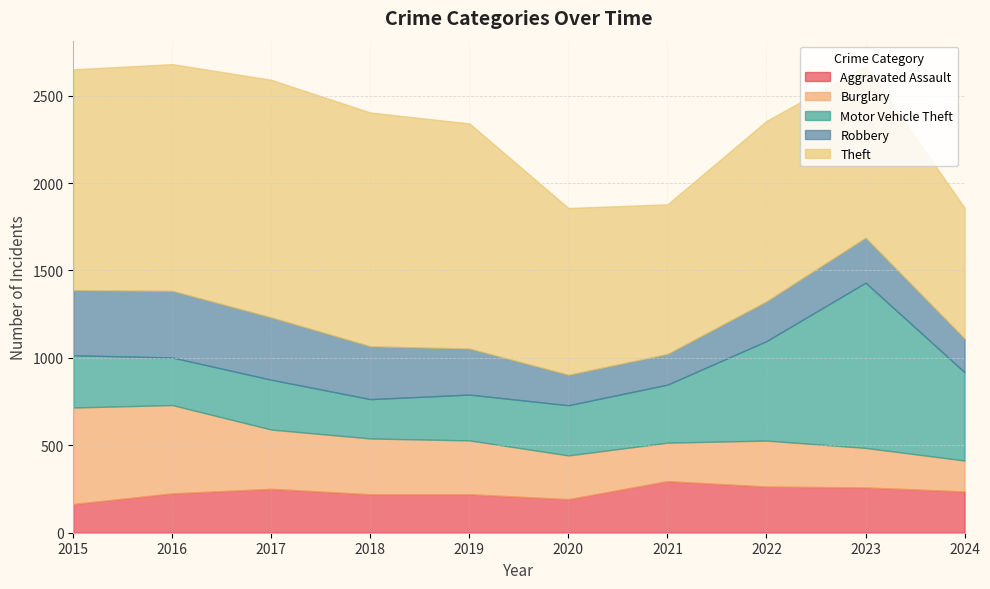

Which has a higher value, 2024 or 2018?

2024